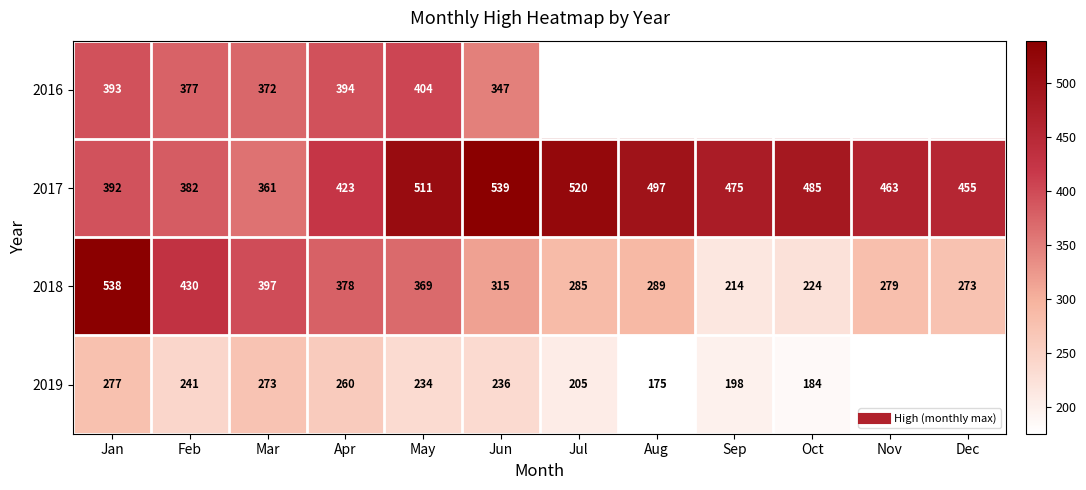

True or false: 2016 has a value of 193.8 at Mar.

False